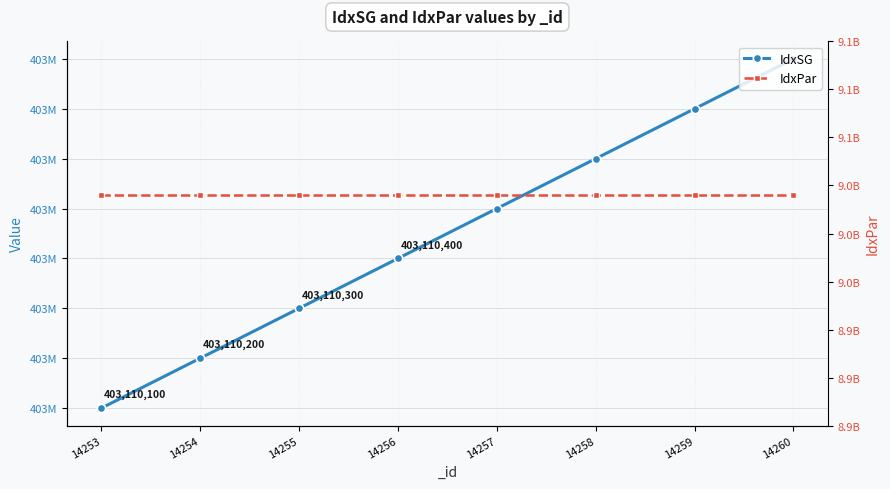

Is it true that IdxPar equals 9020000000 at 14257?

True